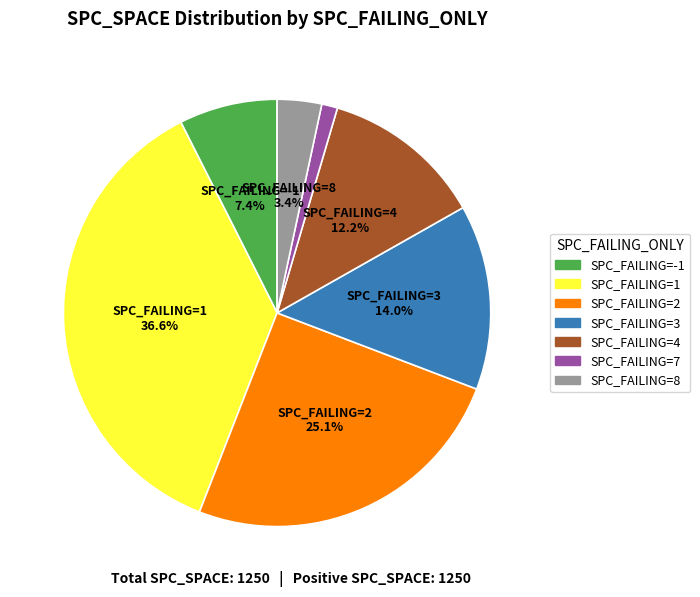

Rank the categories by value from highest to lowest.

SPC_FAILING=1, SPC_FAILING=2, SPC_FAILING=3, SPC_FAILING=4, SPC_FAILING=-1, SPC_FAILING=8, SPC_FAILING=7